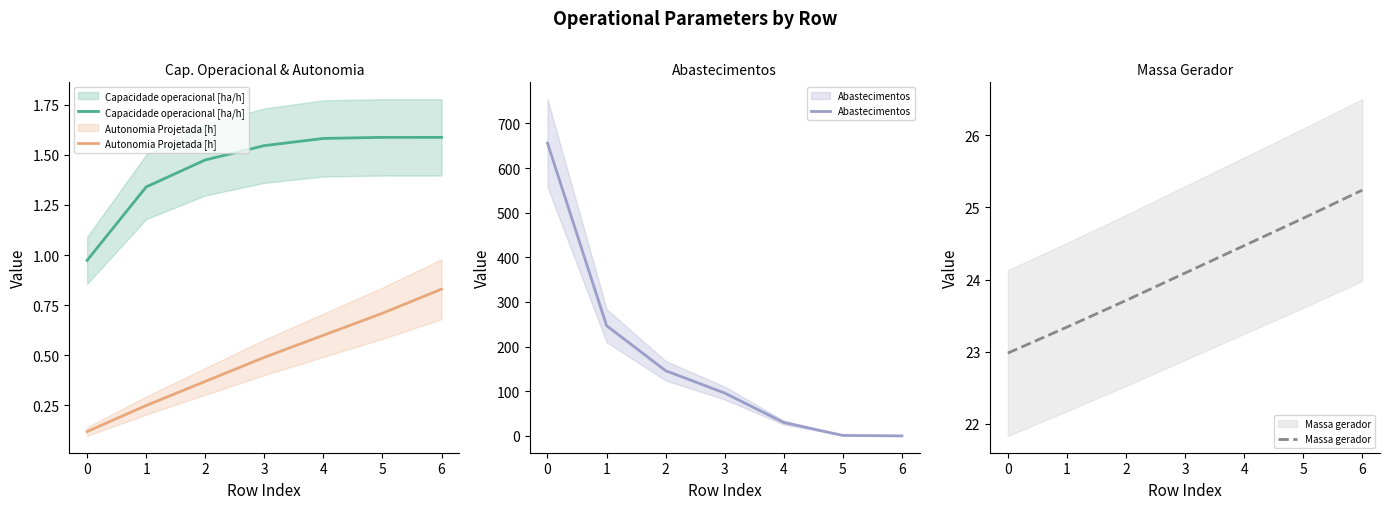

Which series has the largest range (max minus min)?

Abastecimentos